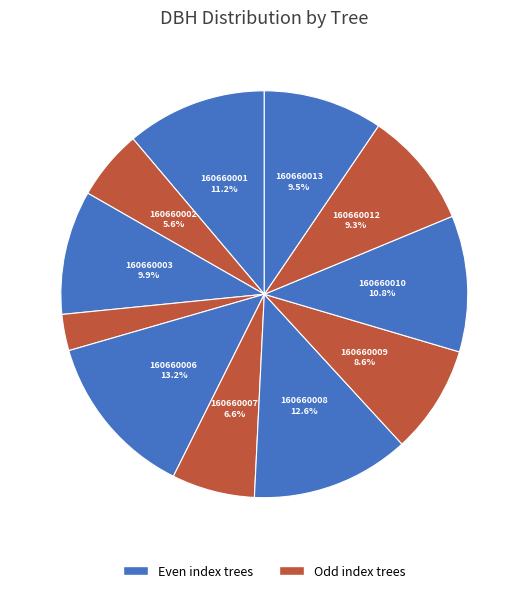

Which category has the smallest portion of the pie?

160660004